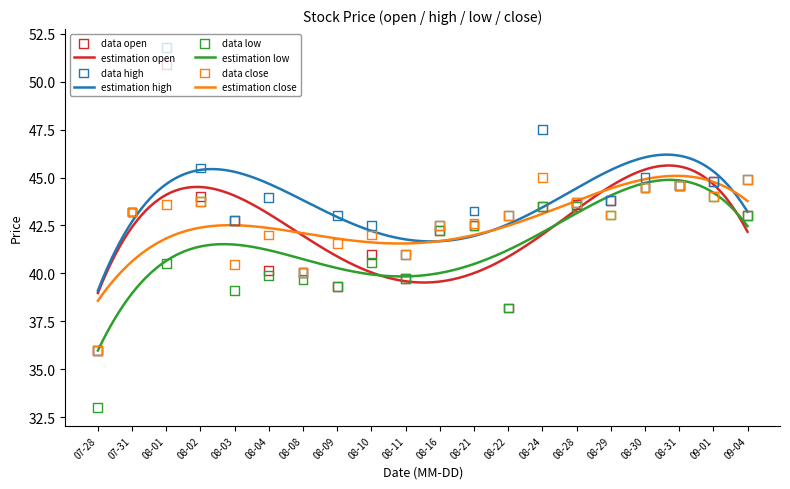

What is the lowest value of the estimation open series?

39.0